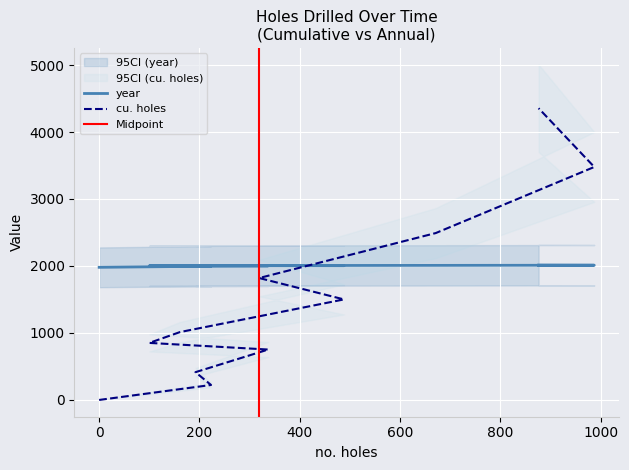

Reading left to right, extract all data points from this chart.

year: 0=1980.0	223=1996.8	192=2000.0	337=2002.0	100=2002.7	161=2003.6	488=2004.9	319=2006.5	671=2008.9	987=2011.3	876=2013.3
cu. holes: 0=0.0	223=223.5	192=414.7	337=752.4	100=851.5	161=1013.0	488=1500.8	319=1820.1	671=2491.4	987=3478.0	876=4354.5